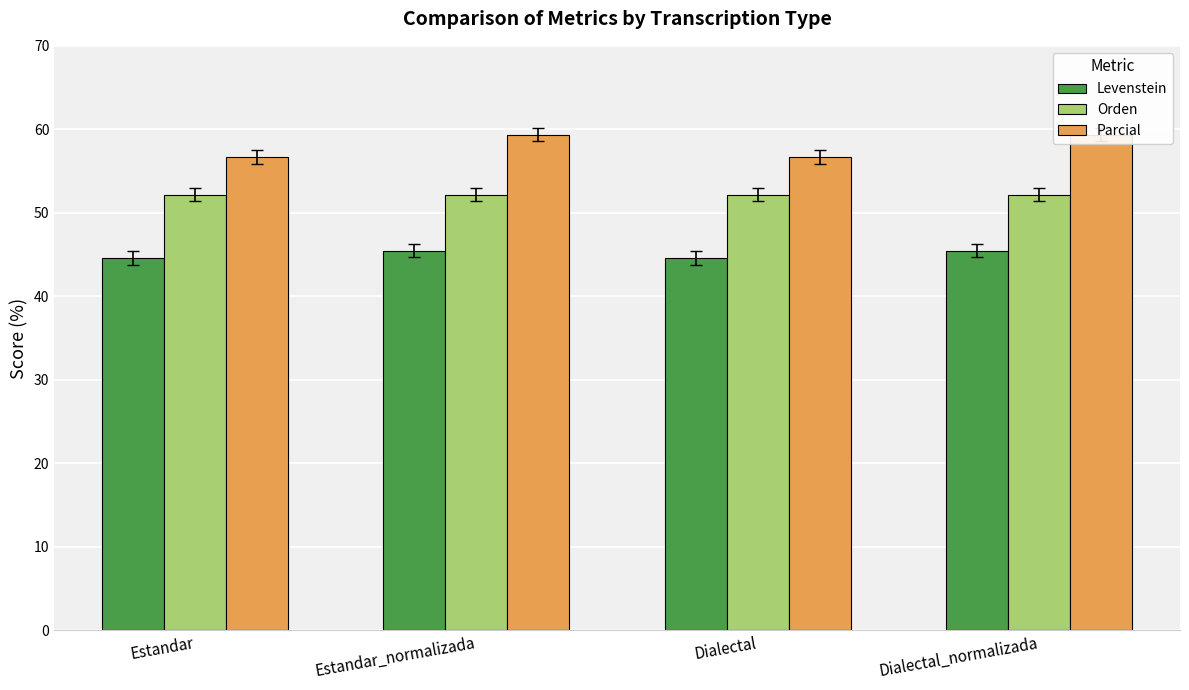

What is the difference between the highest and lowest values at Estandar?

12.1